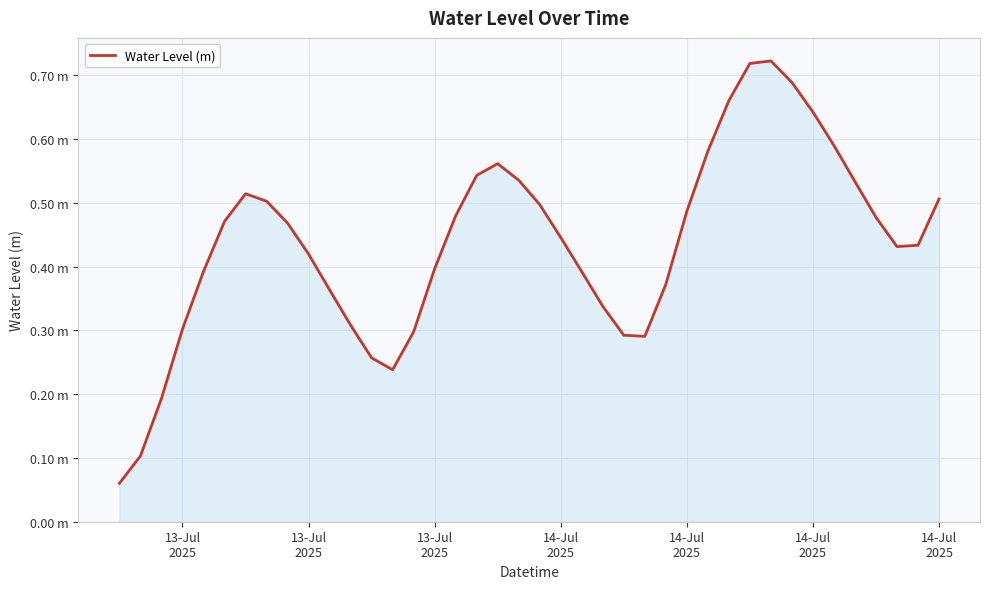

Reading right to left, list all the values displayed in this chart.

0.5	0.4	0.4	0.5	0.5	0.6	0.6	0.7	0.7	0.7	0.7	0.6	0.5	0.4	0.3	0.3	0.3	0.4	0.4	0.5	0.5	0.6	0.5	0.5	0.4	0.3	0.2	0.3	0.3	0.4	0.4	0.5	0.5	0.5	0.5	0.4	0.3	0.2	0.1	0.1